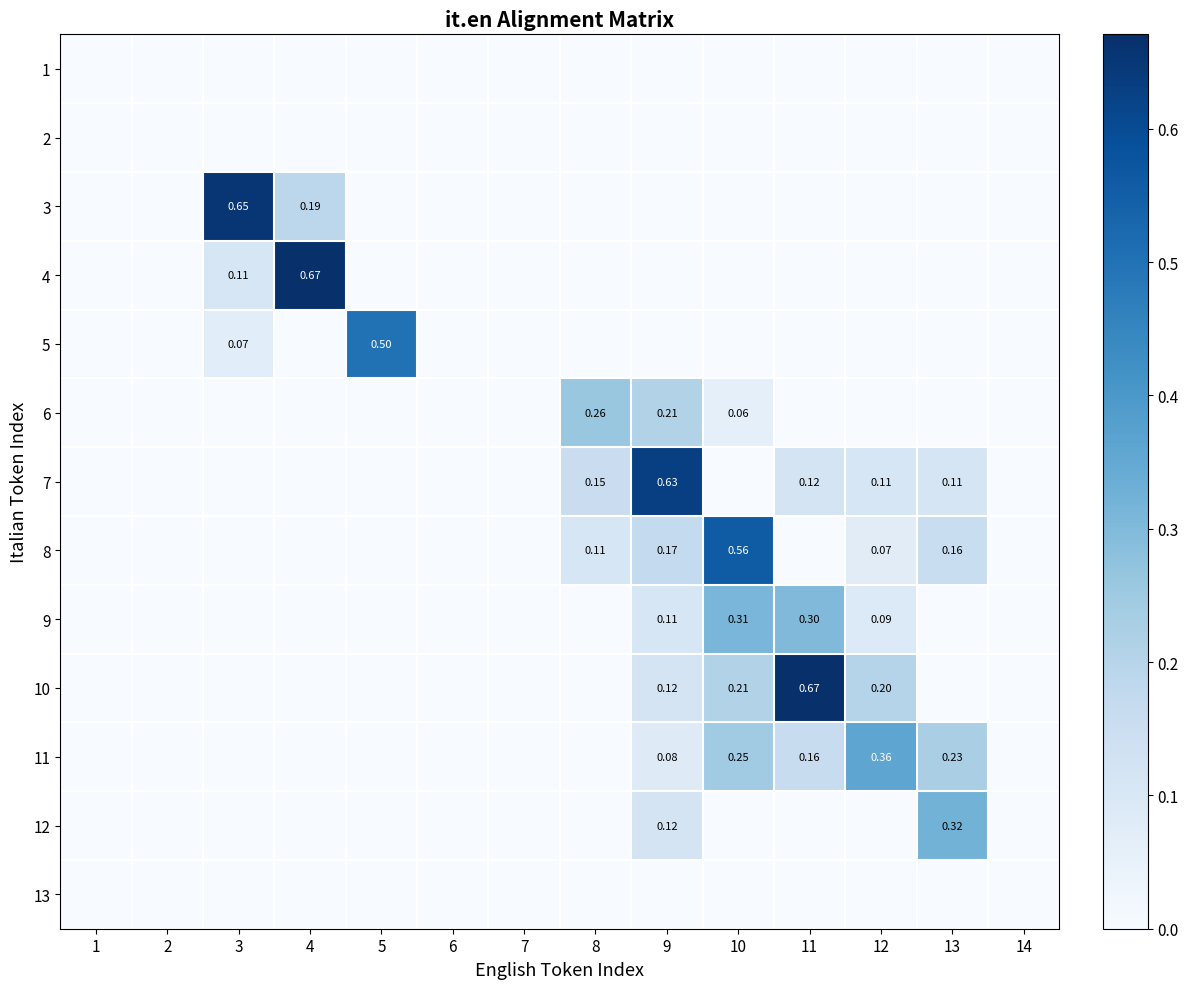

Which category has the lowest value across all series?

1